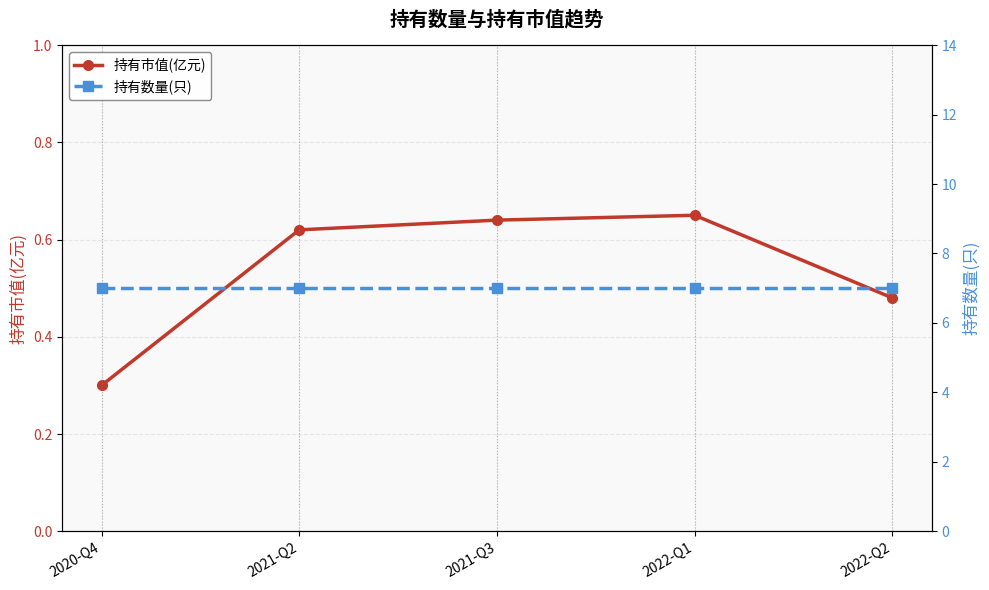

The 持有数量(只) series shows 4.8 at 2021-Q3. True or false?

False